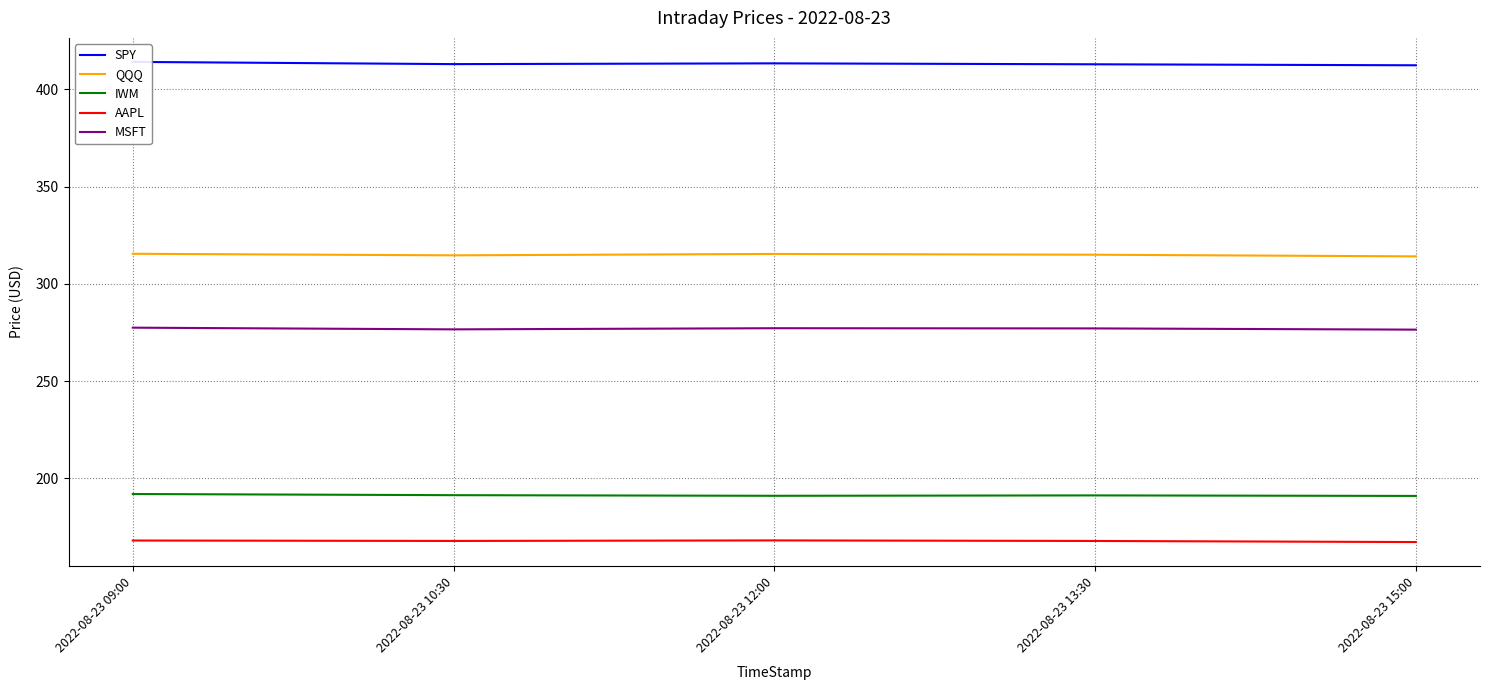

What is the value of the AAPL point at the 3rd from the left?

168.1